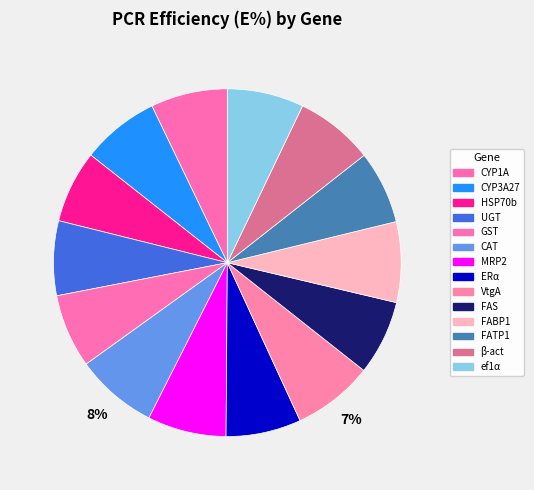

To the nearest percent, what is the average slice percentage?

7%